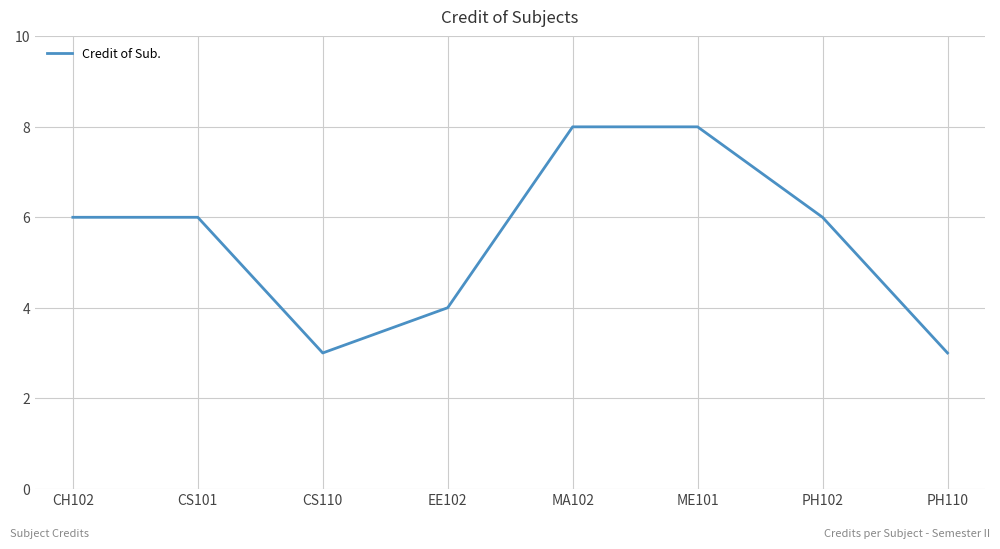

Reading left to right, list all the values displayed in this chart.

CH102=6	CS101=6	CS110=3	EE102=4	MA102=8	ME101=8	PH102=6	PH110=3